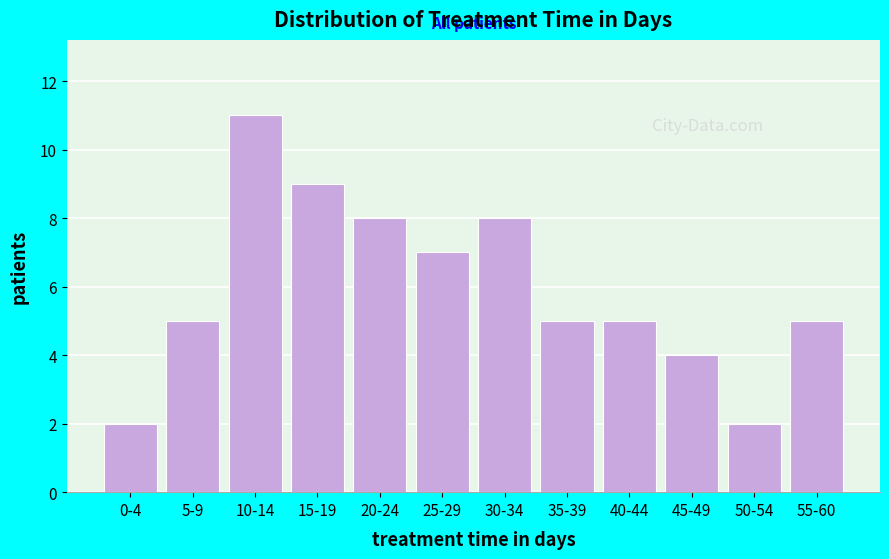

Reading left to right, what are all the values shown in this chart?

0-4=2	5-9=5	10-14=11	15-19=9	20-24=8	25-29=7	30-34=8	35-39=5	40-44=5	45-49=4	50-54=2	55-60=5